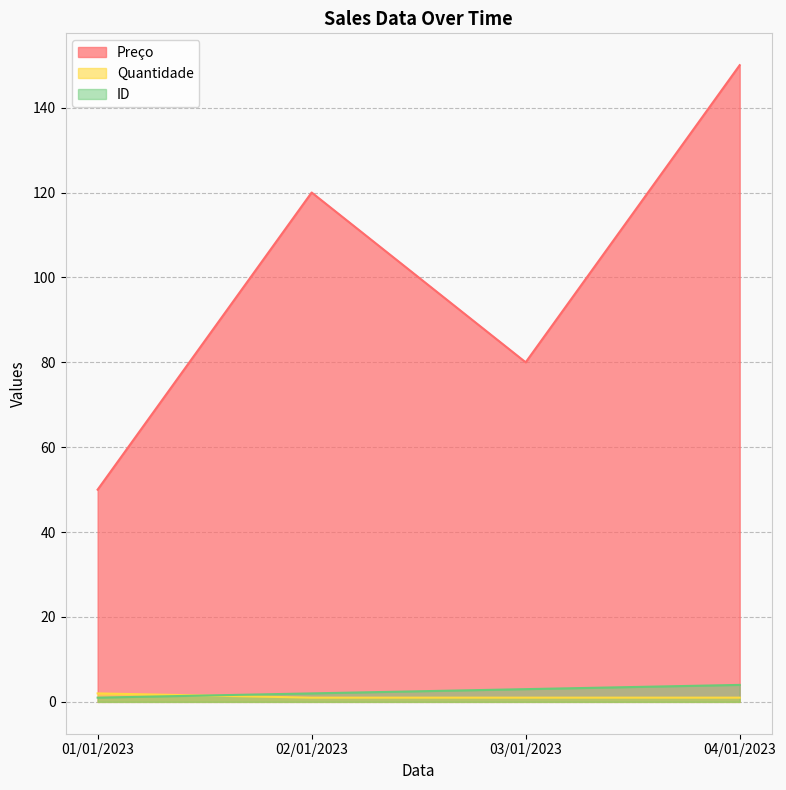

How many lines are shown in the chart?

3